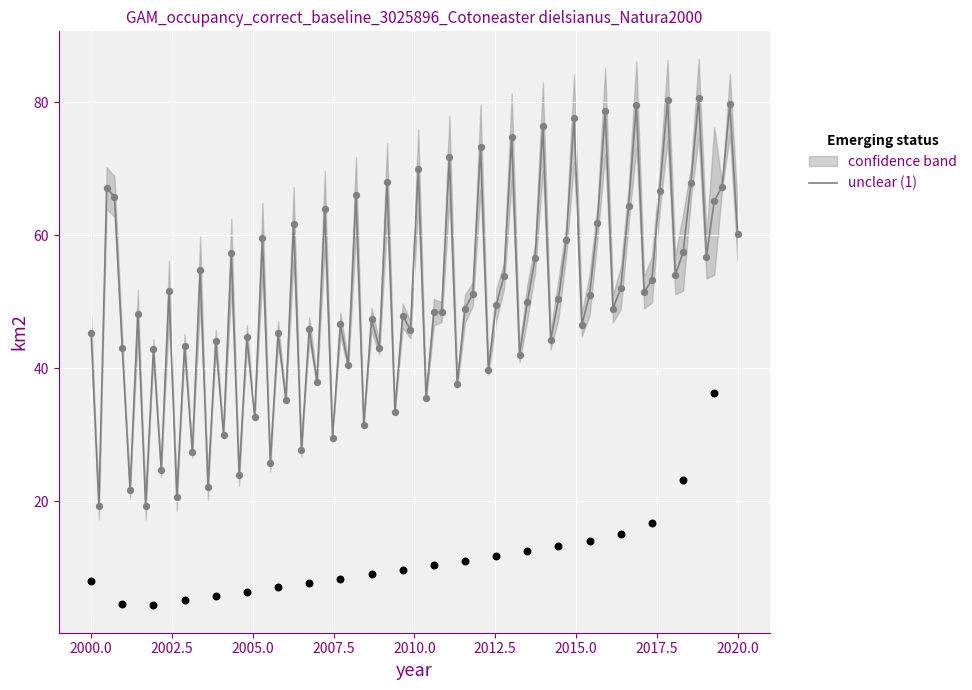

What is the total value across all series at 1?

278.5